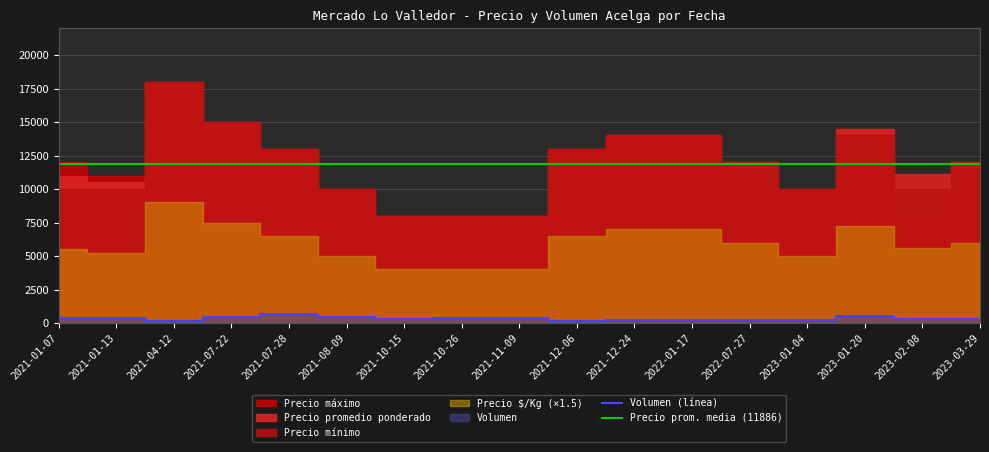

At which category is the sum across all series the highest?

2021-04-12